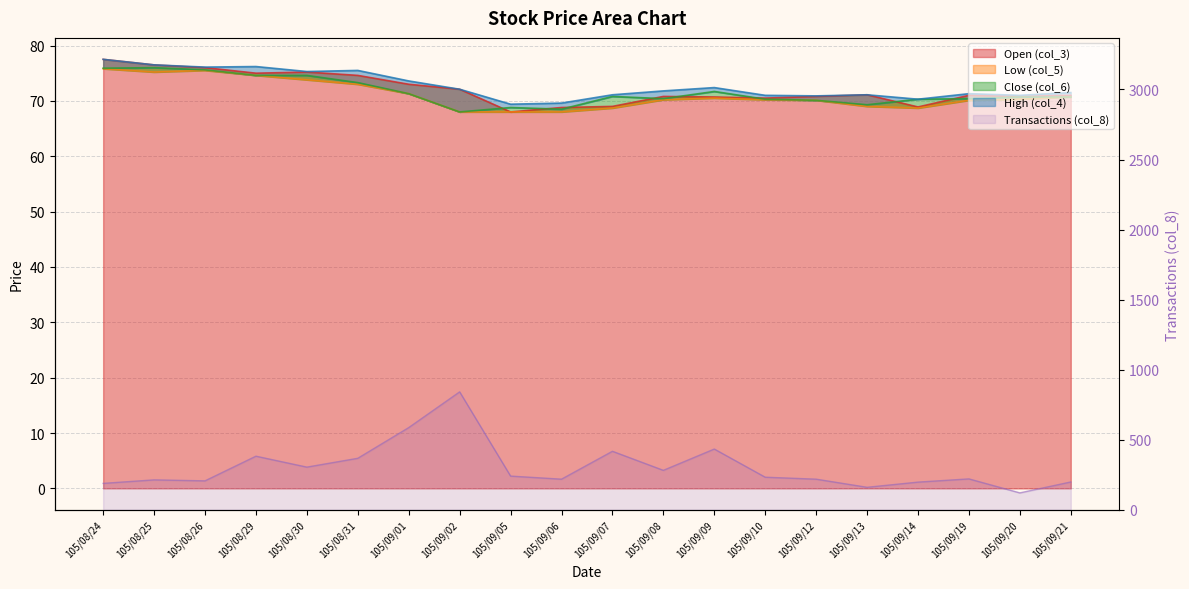

Between 105/08/29 and 105/09/19, which series saw the biggest shift?

col_2